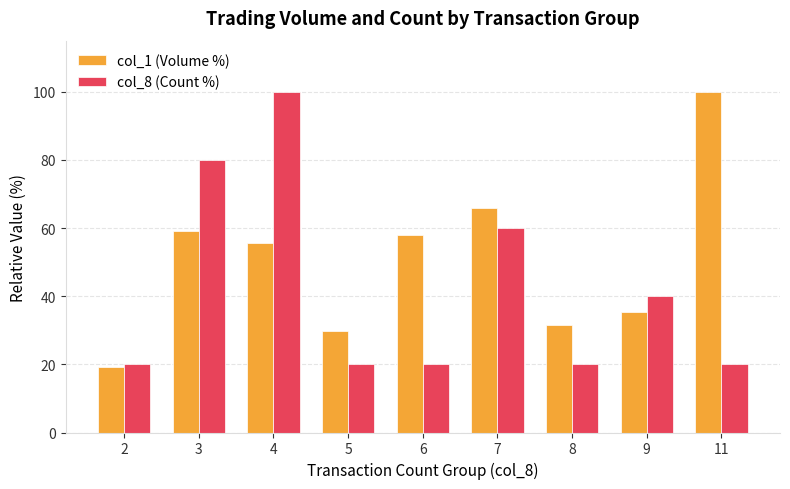

Rank the series at 7 from lowest to highest value.

col_8 (Count %), col_1 (Volume %)